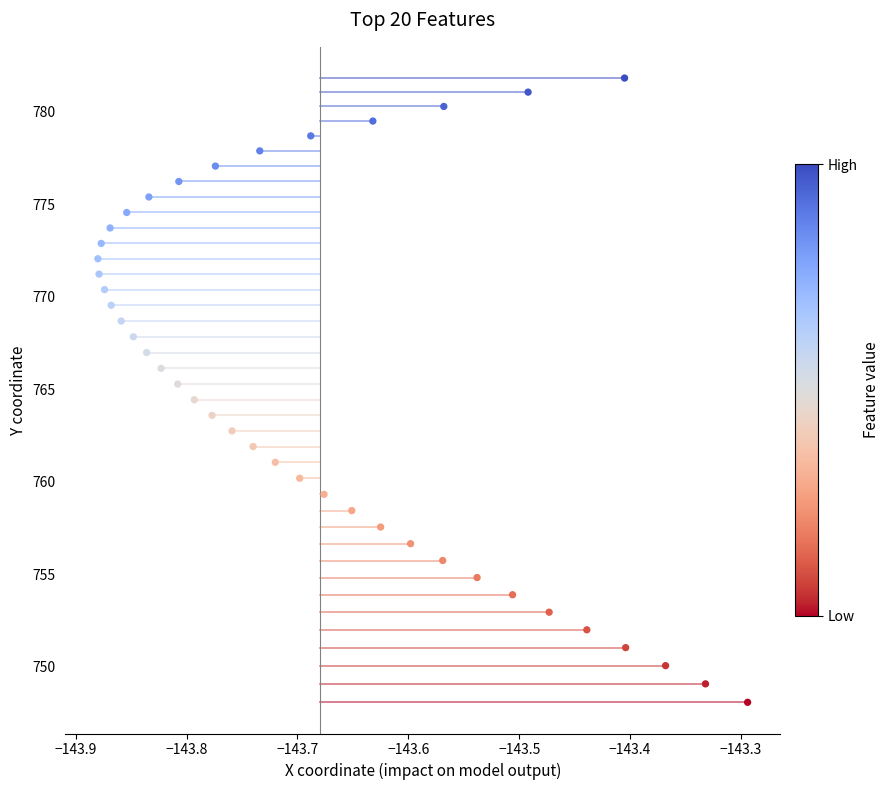

What is the range of X values (max minus min)?

0.6